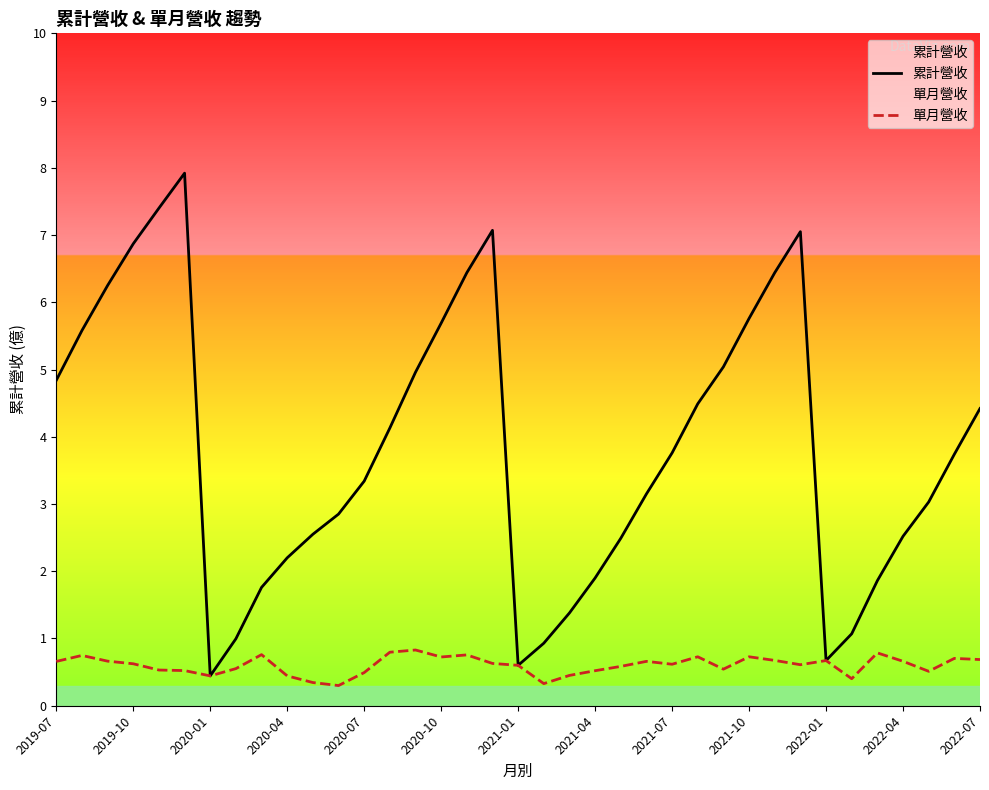

What is the sum of the 累計營收 values at 22 and 16?

8.9